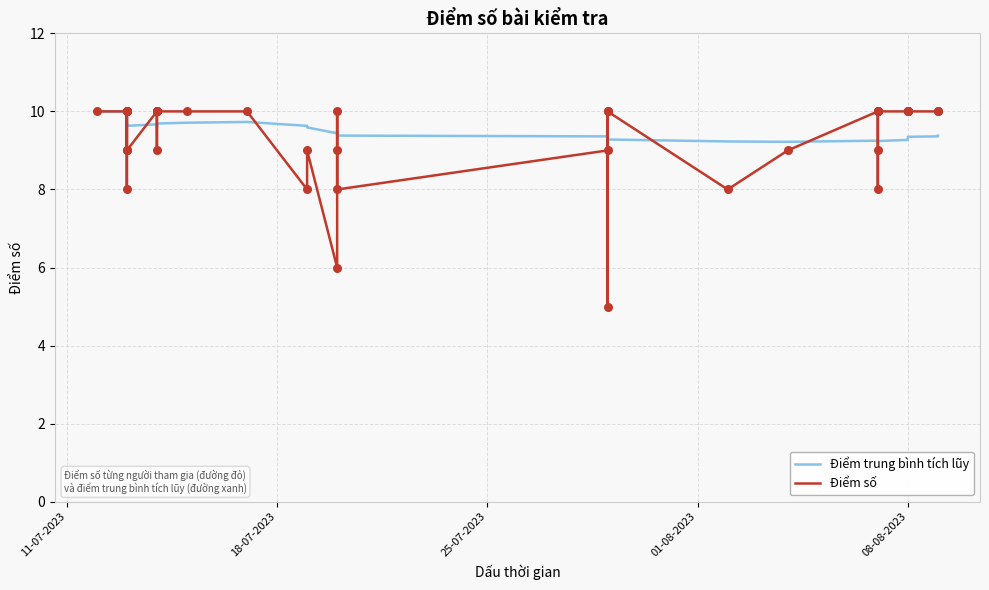

Which series reaches the maximum Y coordinate?

Điểm trung bình tích lũy